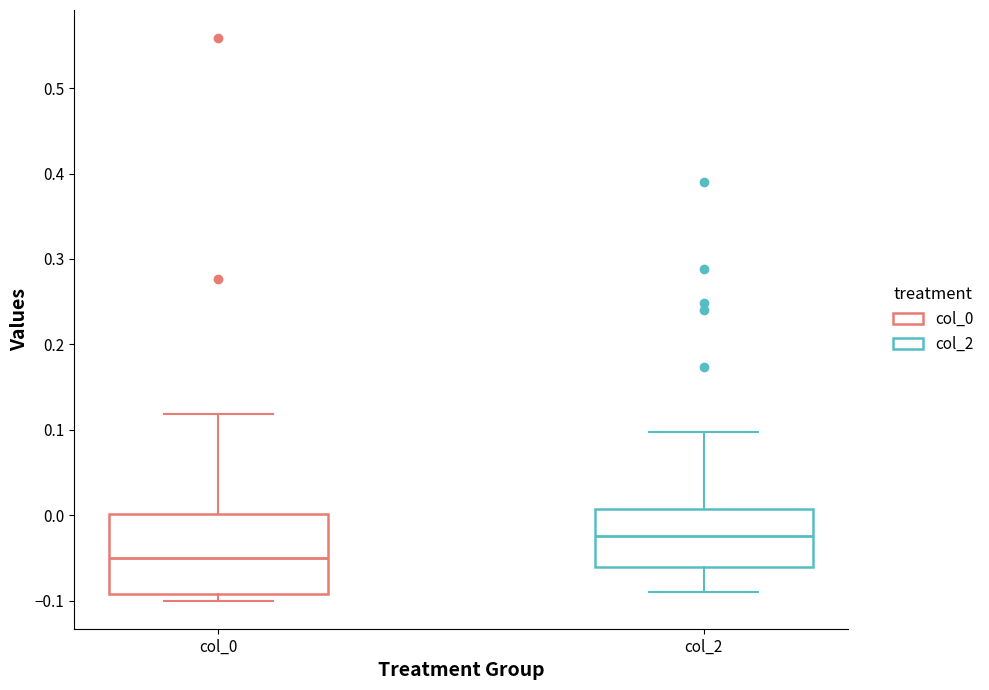

Reading left to right, transcribe this box plot: for each box, give where its median line is, the range the box spans, and where its two whiskers end, as read against the y-axis. The values are not printed on the chart, so give them approximately, as read against the axis.

col_0: median -0.05, box -0.09 to 0.00, whiskers -0.10 to 0.12
col_2: median -0.02, box -0.06 to 0.01, whiskers -0.09 to 0.10